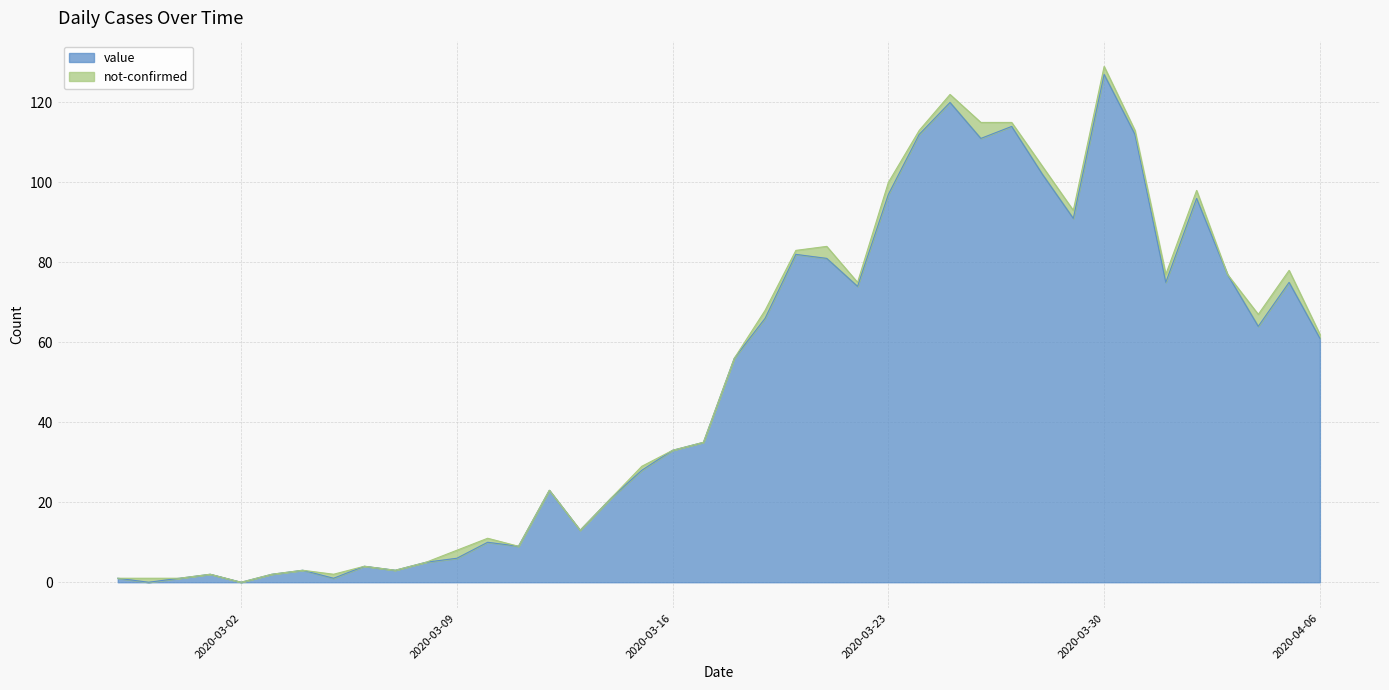

How many lines are shown in the chart?

2